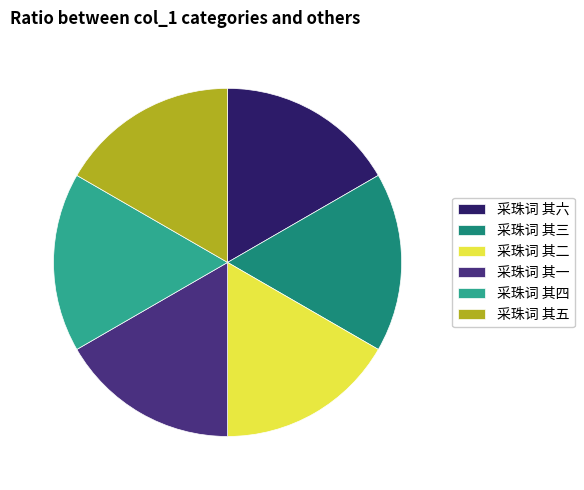

Does any single category account for the majority?

No